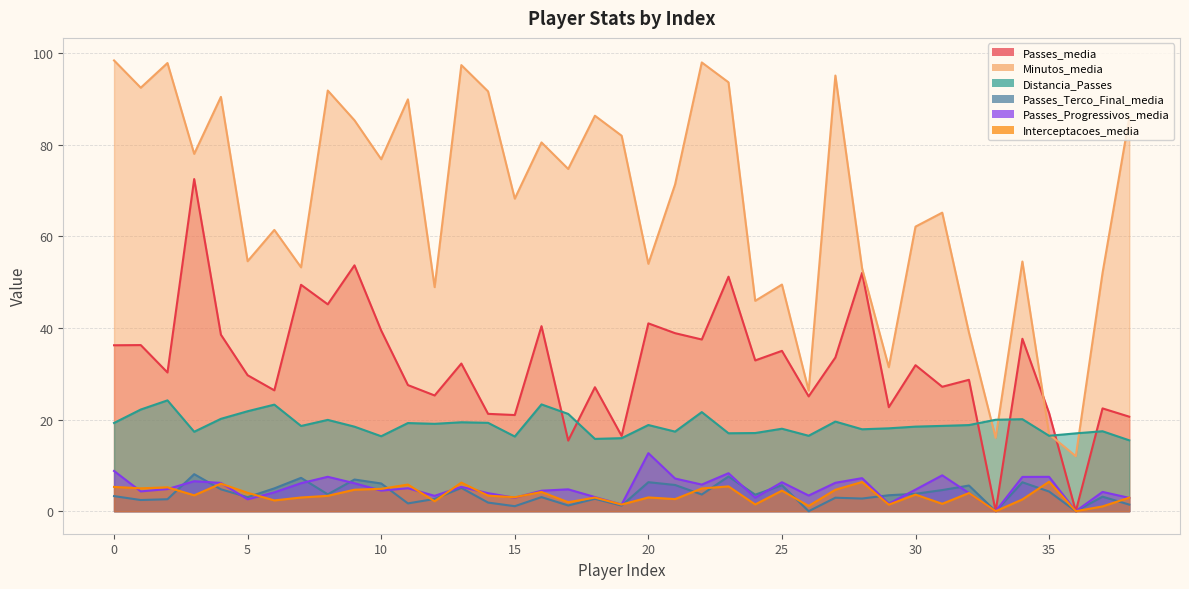

Where is Minutos_media nearest to the value 55?

5